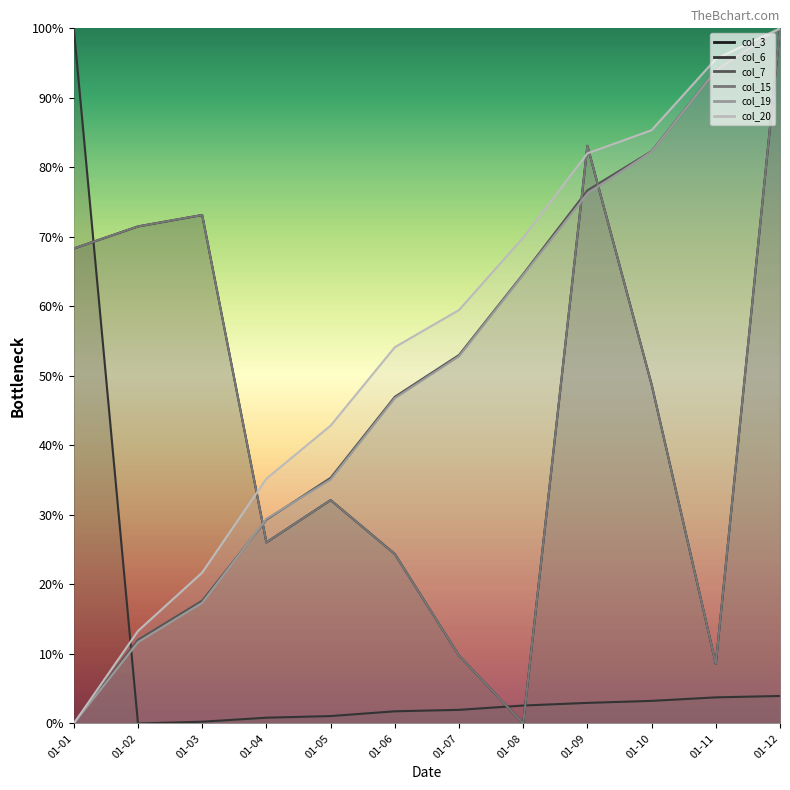

At which category does the chart reach its minimum across all series?

01-08